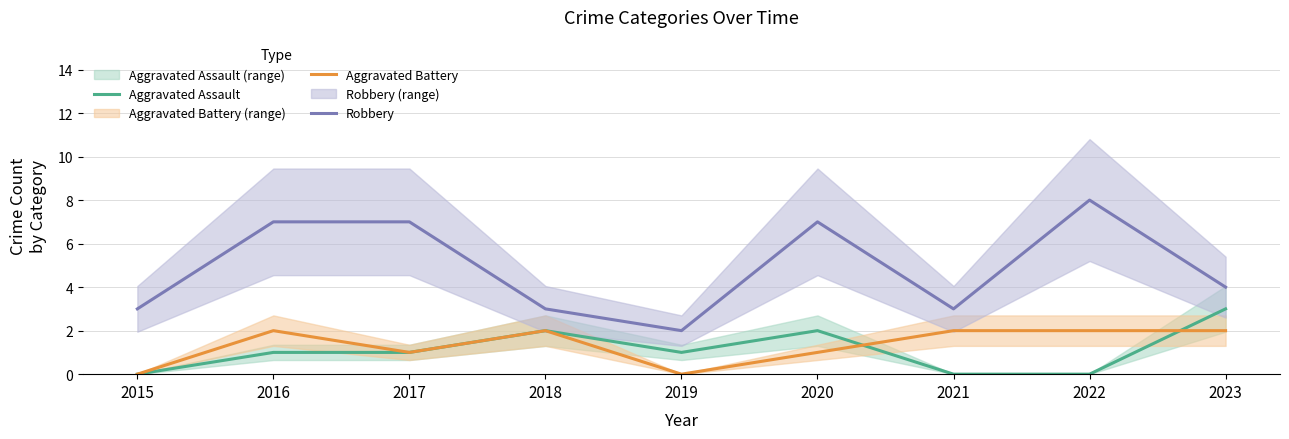

At which label is Aggravated Battery closest to 1?

2017